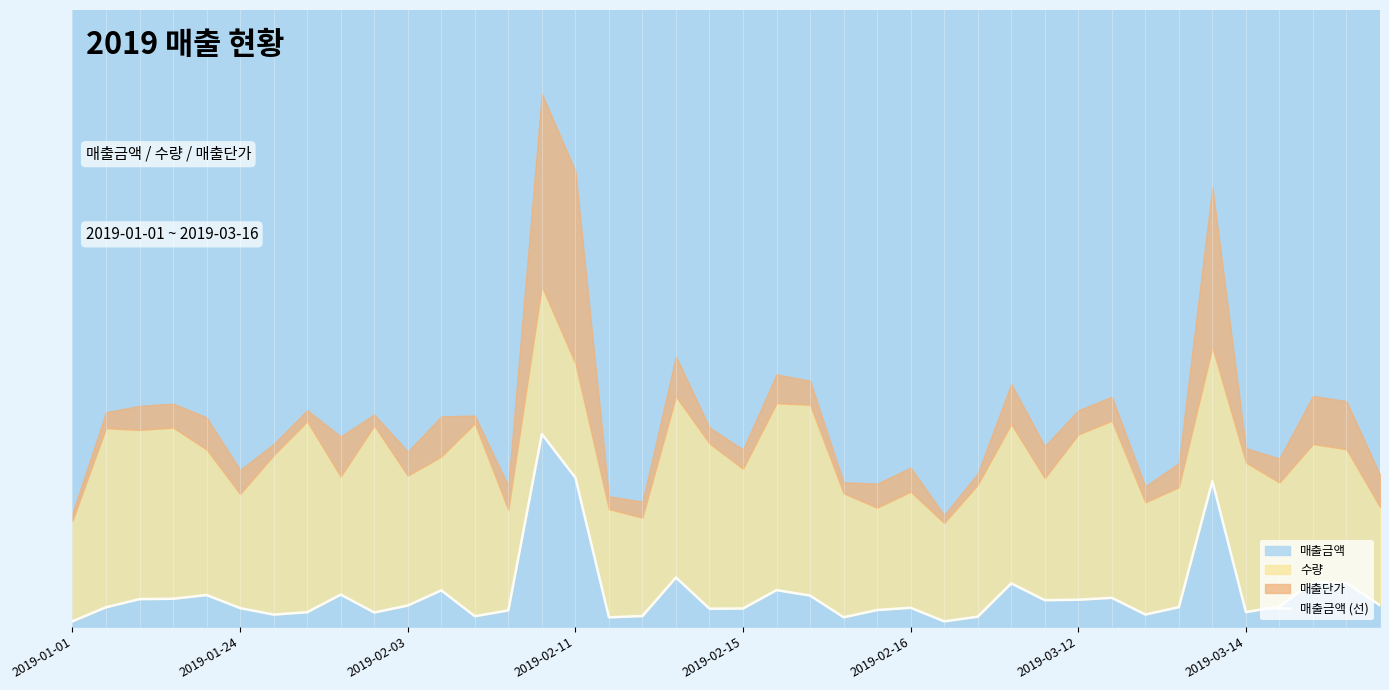

The value at 38 is 0.2. True or false?

True